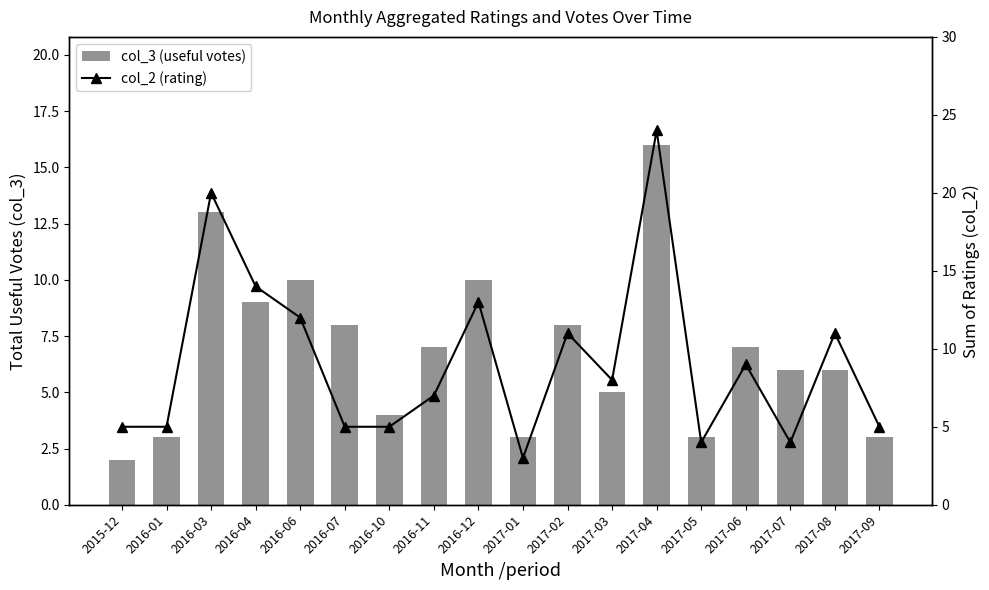

What is the approximate value of col_2 (rating) at 2017-06, to the nearest 5?

10